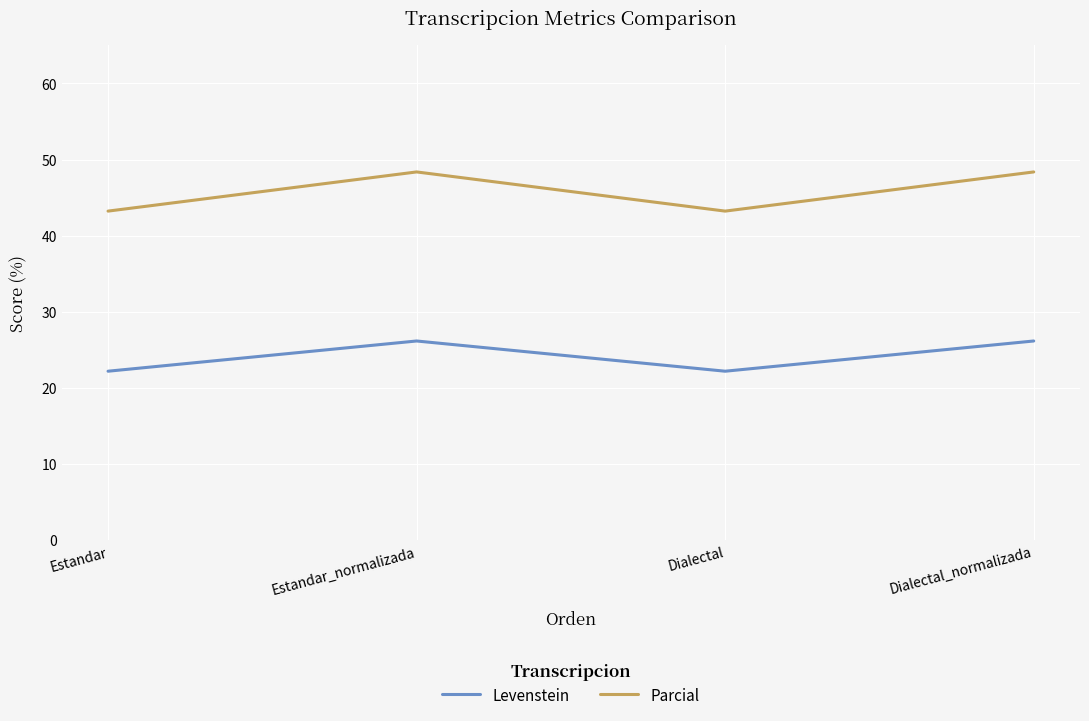

True or false: Parcial and Levenstein intersect in this chart.

False